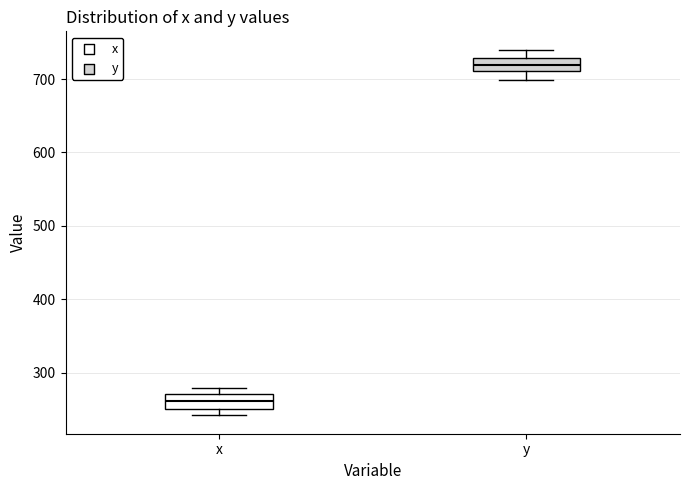

Reading left to right, read every box against the y-axis: the position of its median line, the range the box covers, and the ends of its whiskers. The values are not printed on the chart, so give them approximately, as read against the axis.

x: median 260, box 250 to 270, whiskers 240 to 280
y: median 720, box 710 to 730, whiskers 700 to 740